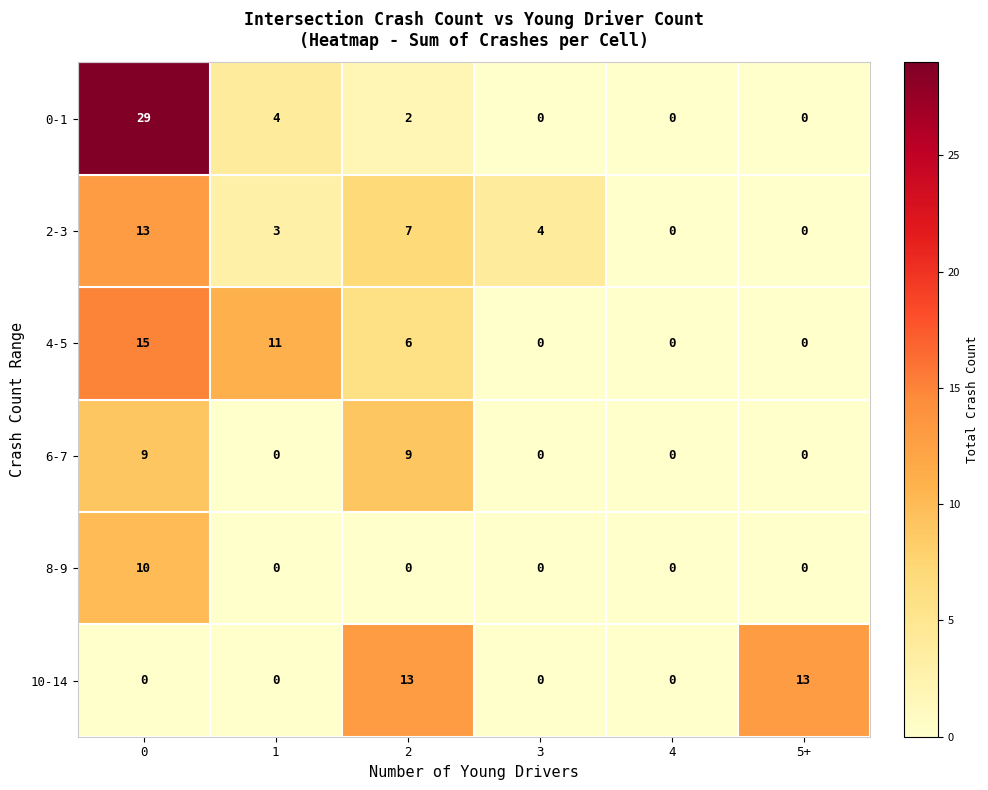

At 0, list the series in order from smallest to largest.

10-14, 6-7, 8-9, 2-3, 4-5, 0-1